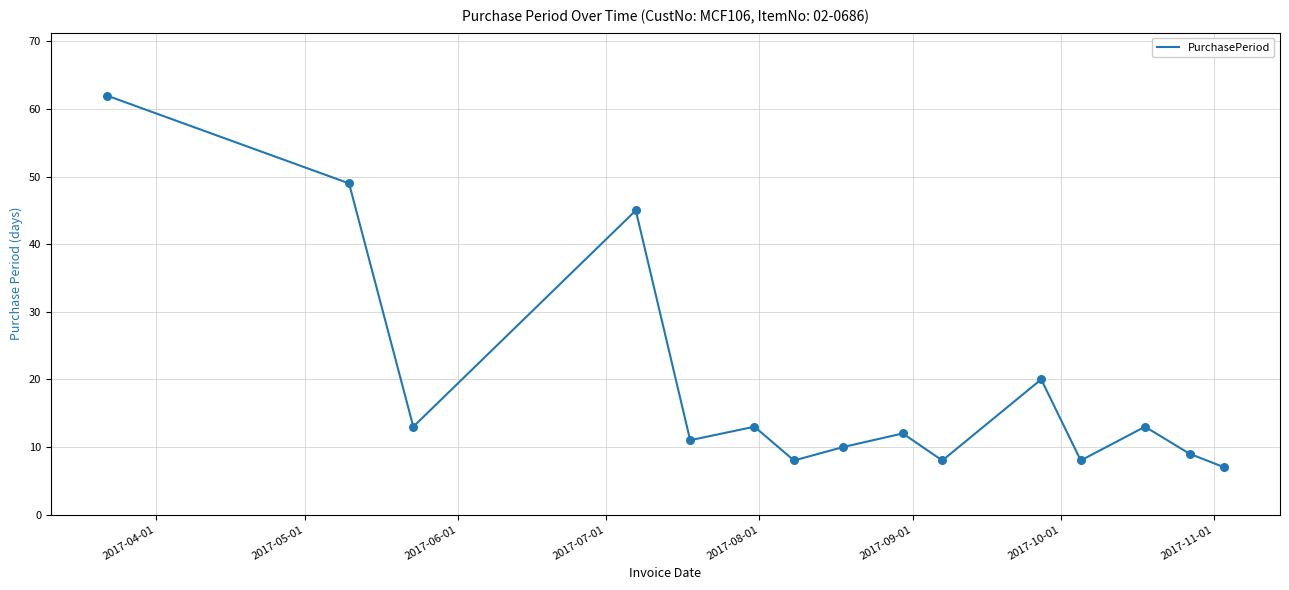

What is the difference between the maximum and minimum values?

55